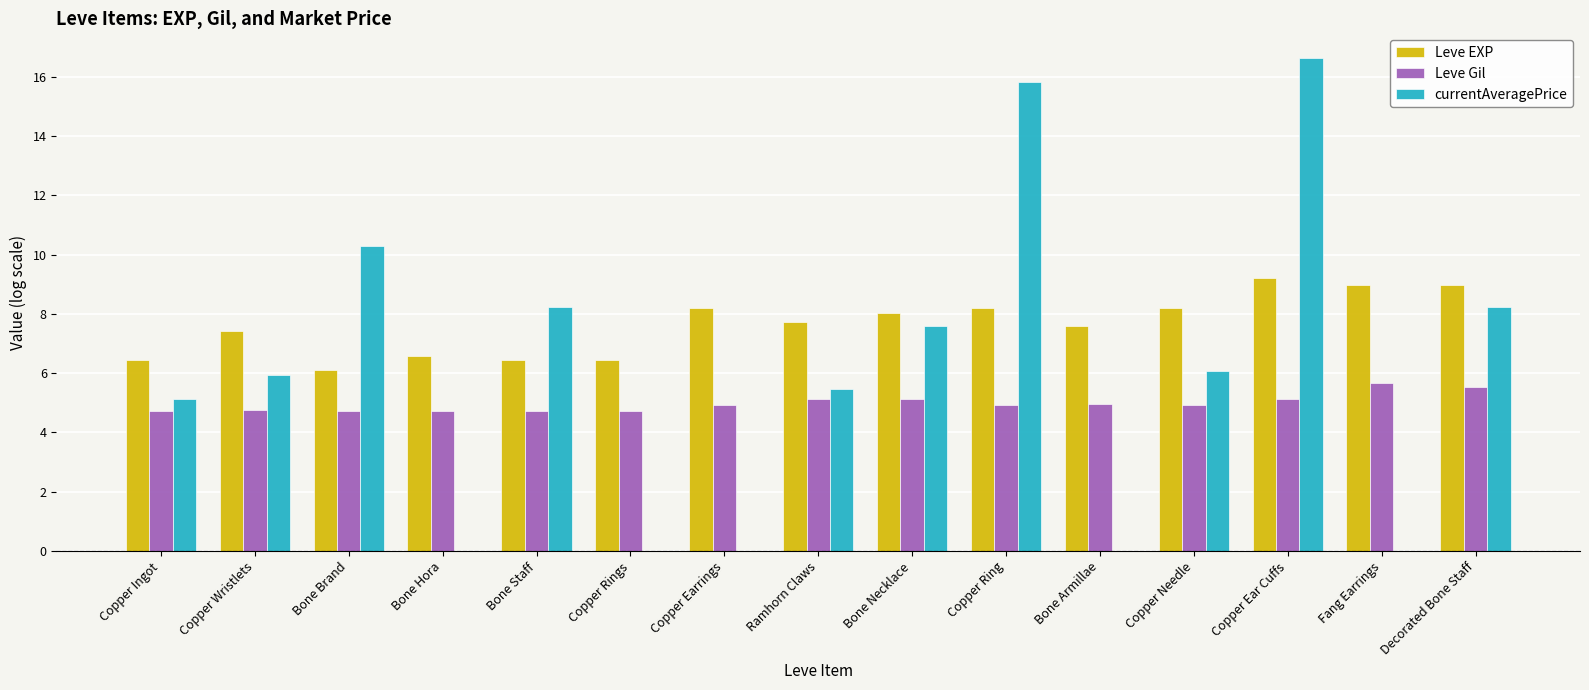

Is the value of Leve EXP at Copper Needle greater than the value of Leve Gil at Bone Armillae?

Yes